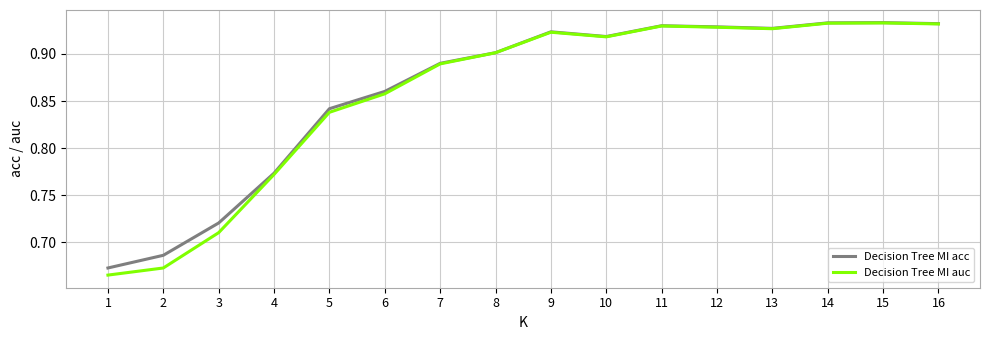

True or false: Decision Tree MI auc has a value of 0.2 at 2.

False